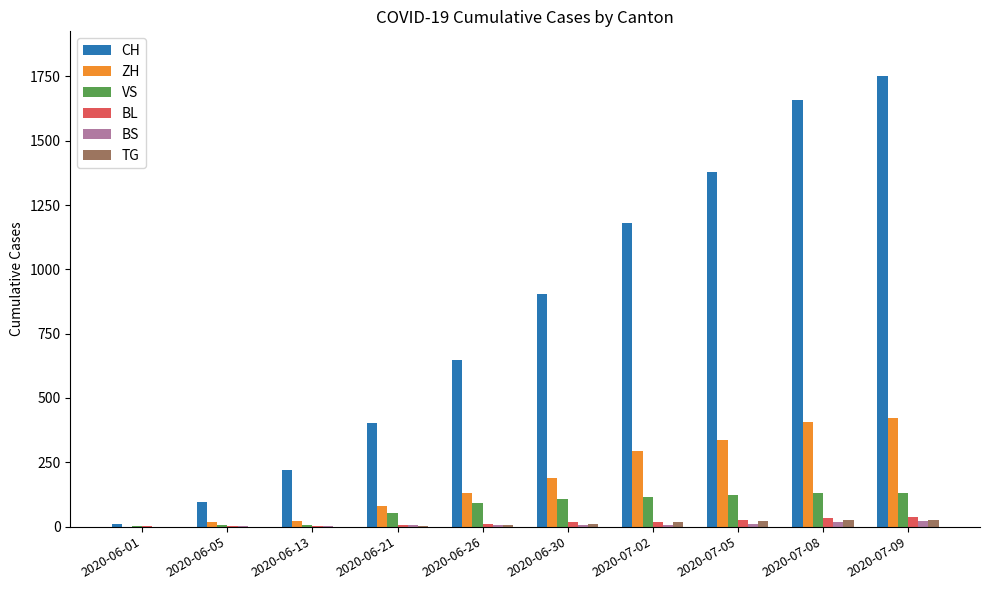

Count the number of data series in this chart.

6